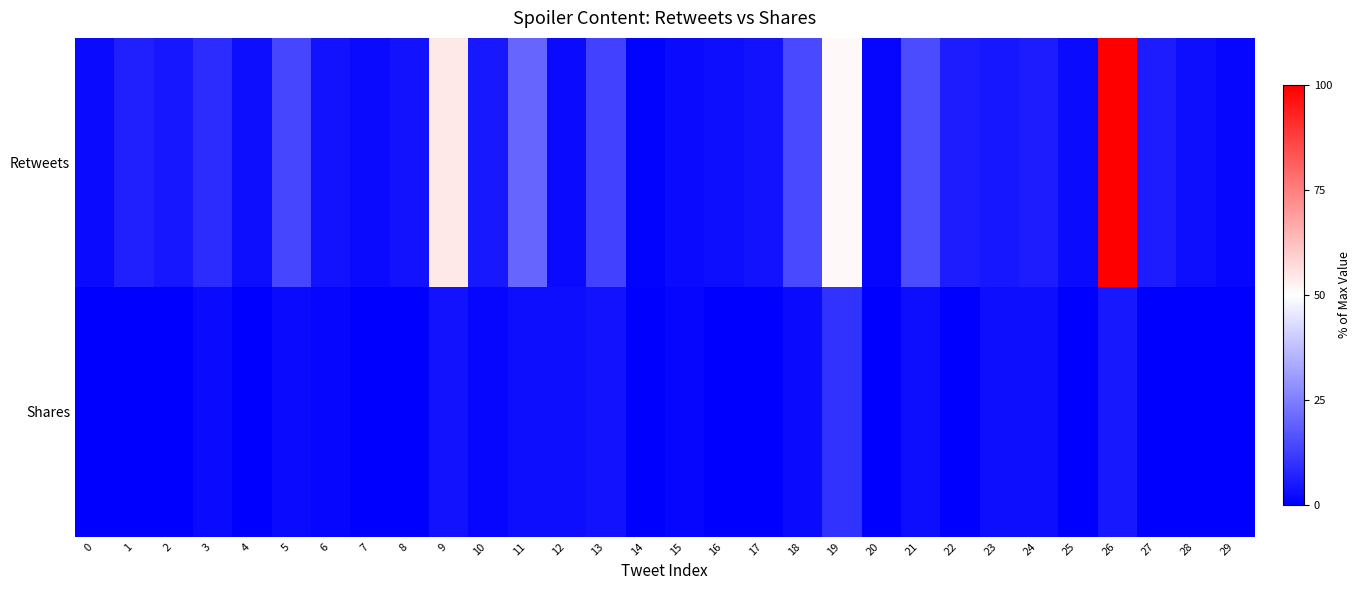

At 16, list the series in order from smallest to largest.

Shares, Retweets